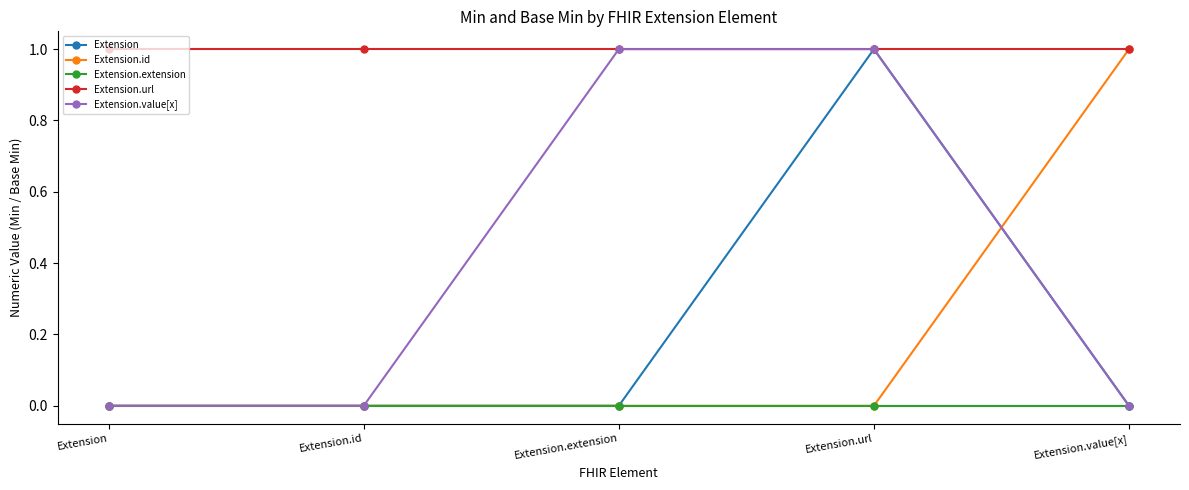

True or false: Extension.id has a value of 0 at Extension.url.

True